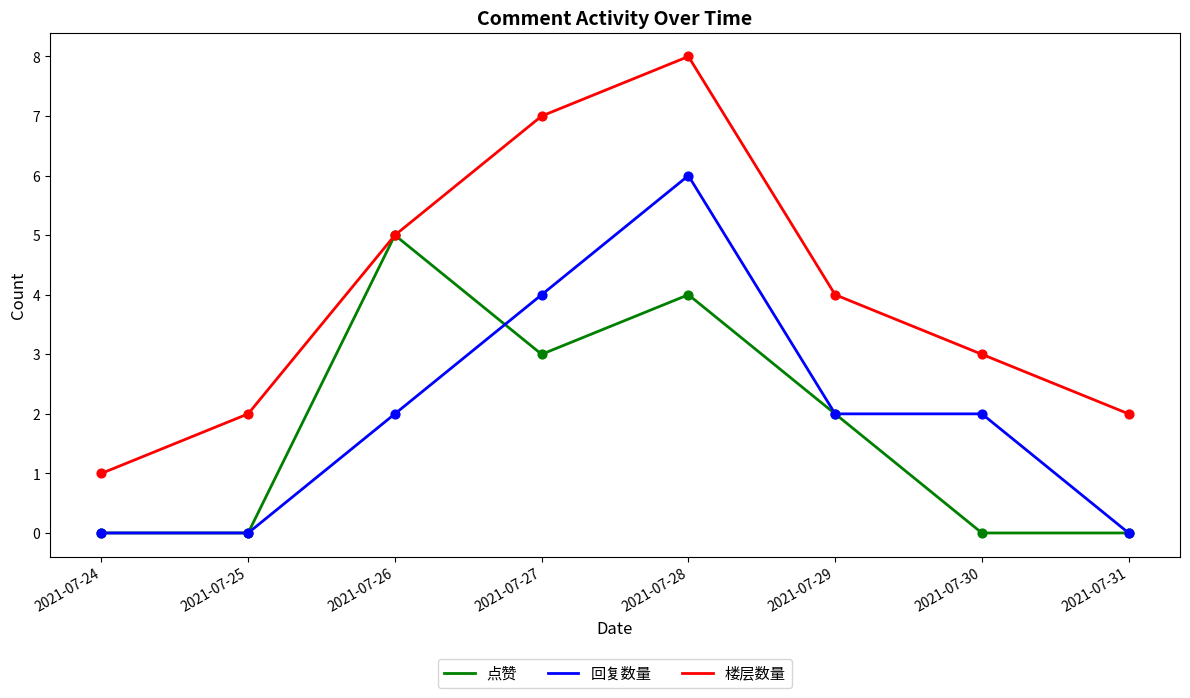

Which series changed the most between 2021-07-27 and 2021-07-29?

楼层数量